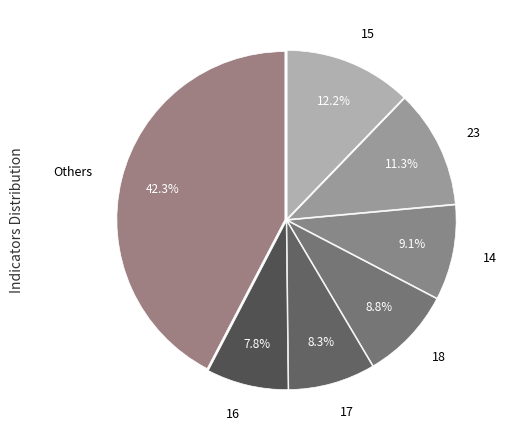

Between 15 and 16, which is larger?

15